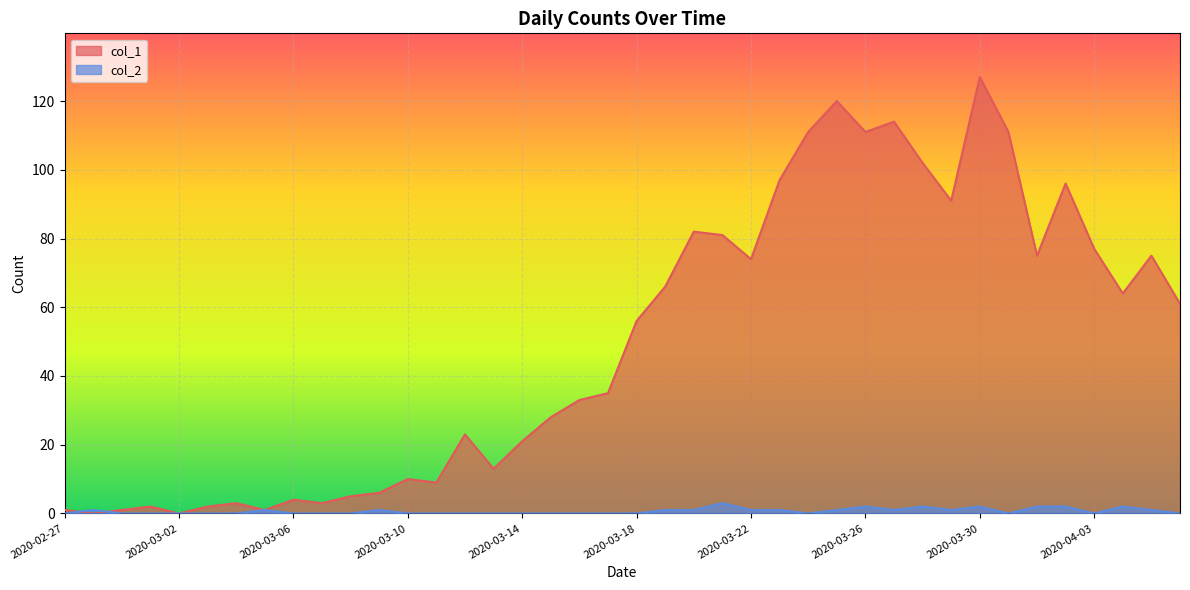

How many col_2 values are between 0 and 1?

33